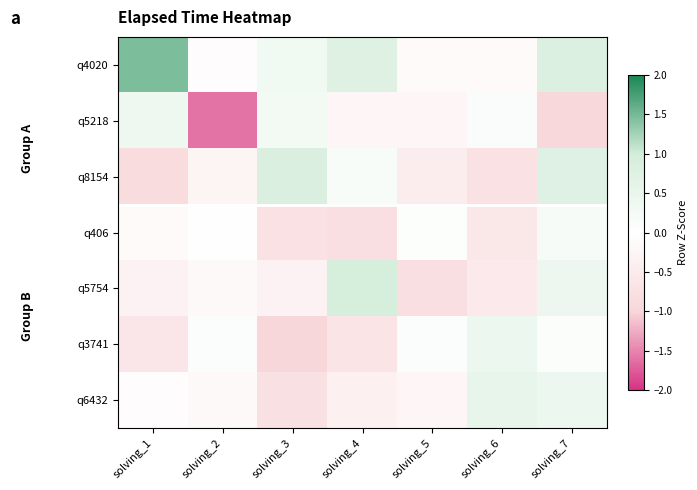

What is the total value across all series at solving_6?

-0.8